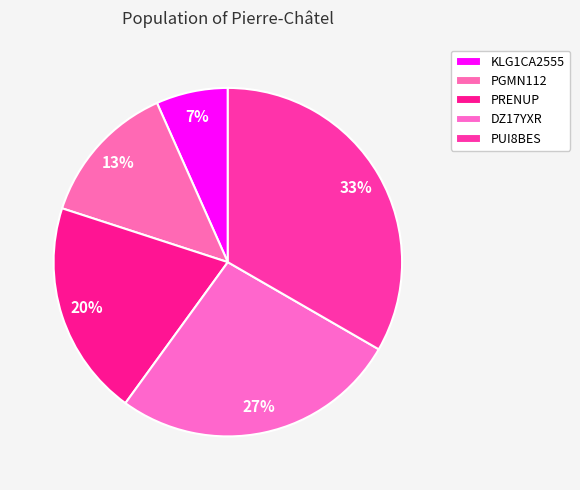

The PUI8BES slice represents 26% of the pie. True or false?

False